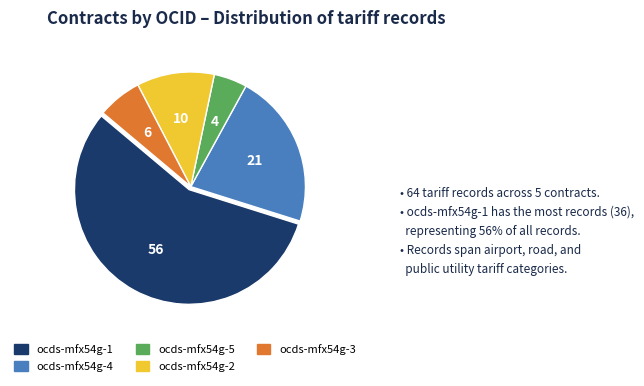

How many segments does this pie chart have?

5